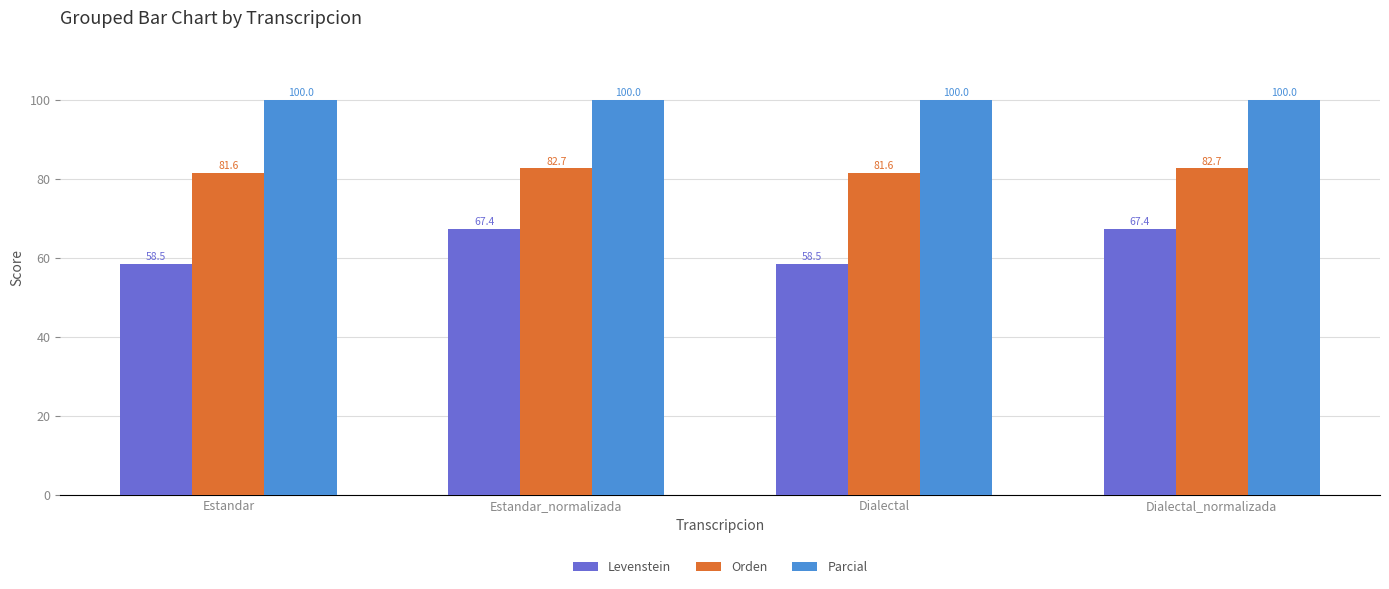

What is the sum of the Levenstein values at Dialectal and Estandar?

117.0